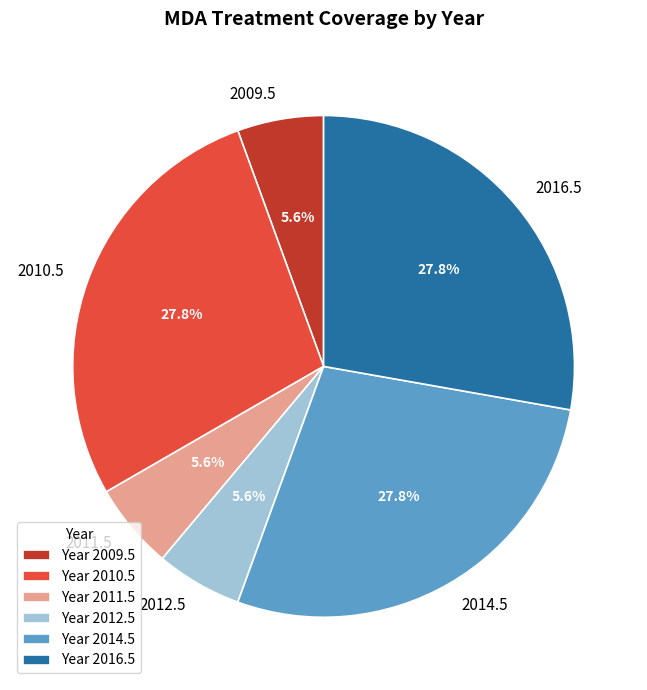

What portion of the pie excludes 2012.5?

94.4%